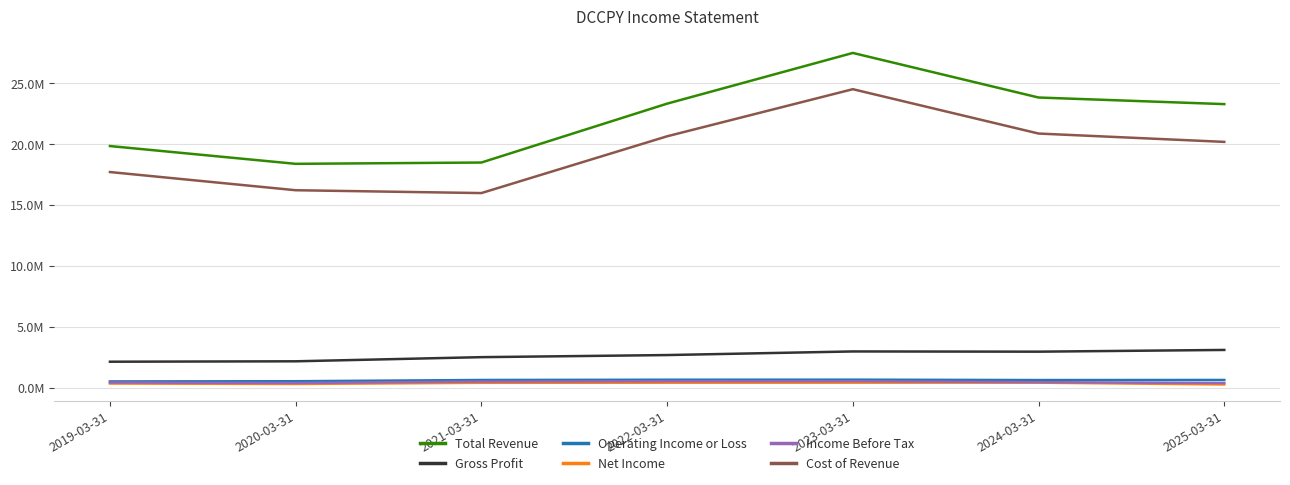

What is the maximum value for Net Income?

413200